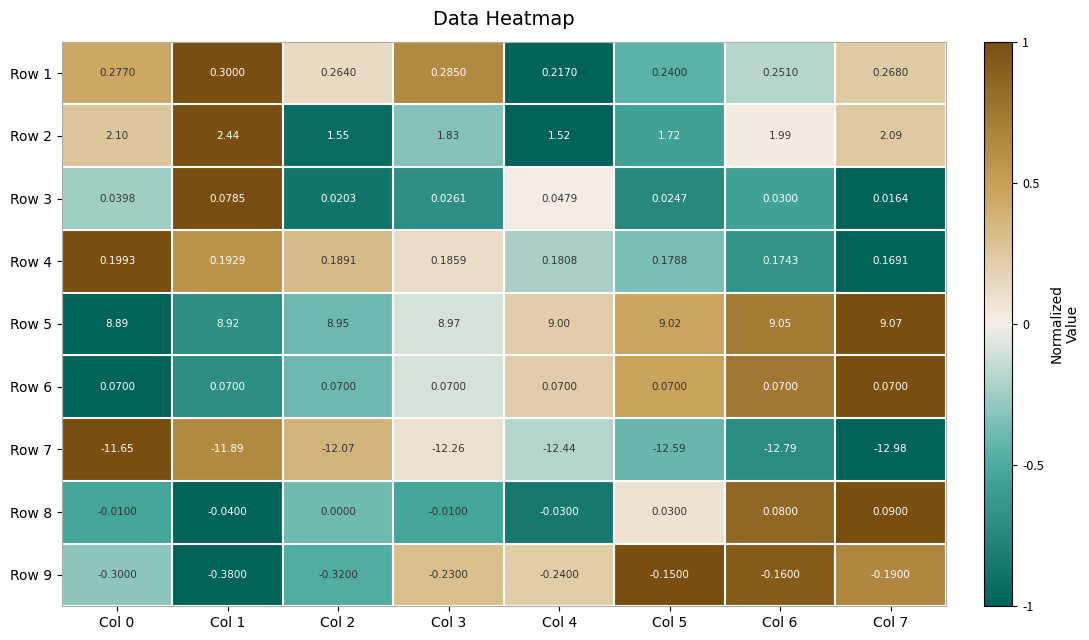

Count the number of categories in the chart.

8